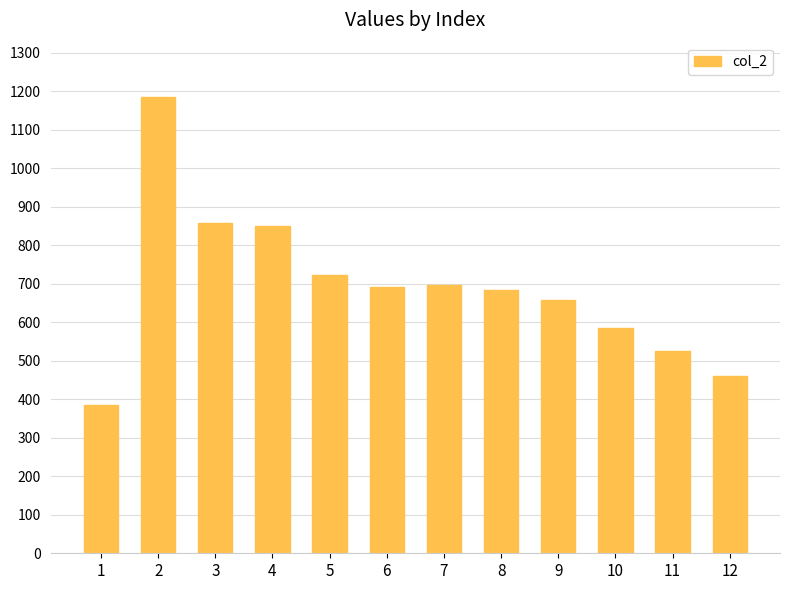

What is the difference between the maximum and second lowest values?

724